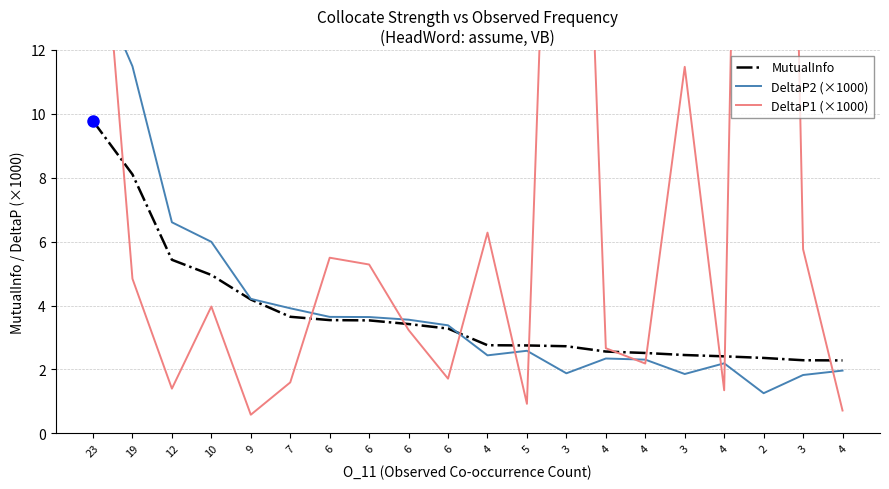

What is the smallest value displayed?

0.6